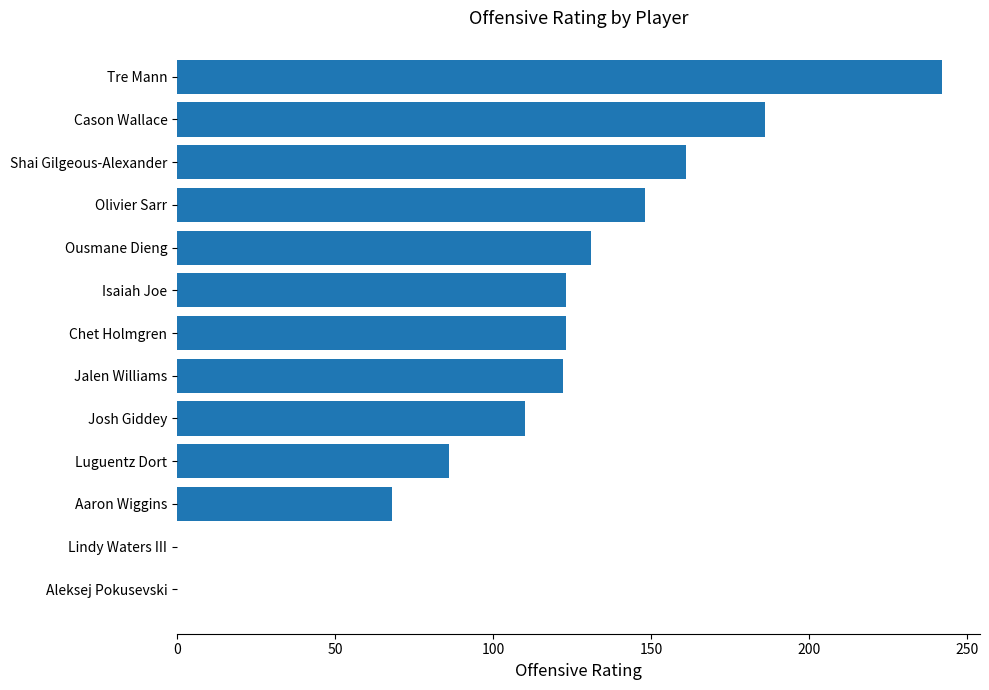

What is the sum of the values at Ousmane Dieng and Shai Gilgeous-Alexander?

292